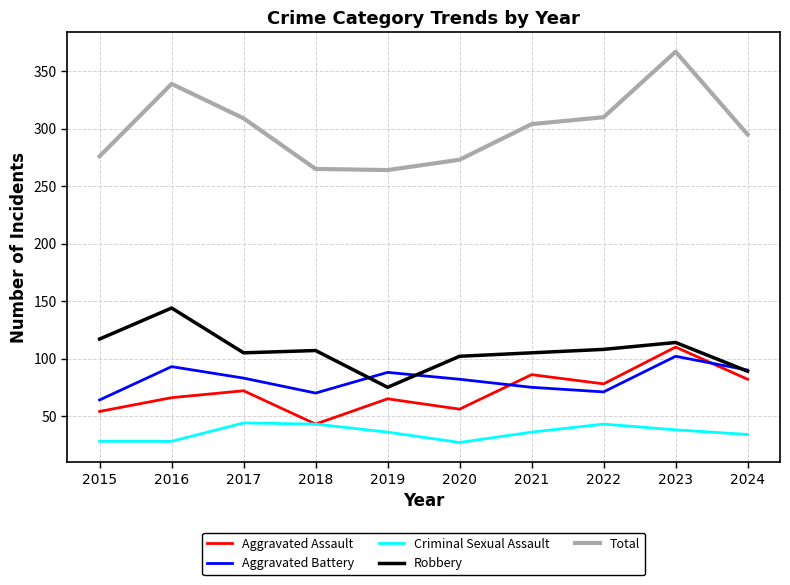

True or false: Robbery and Criminal Sexual Assault cross at least once.

False